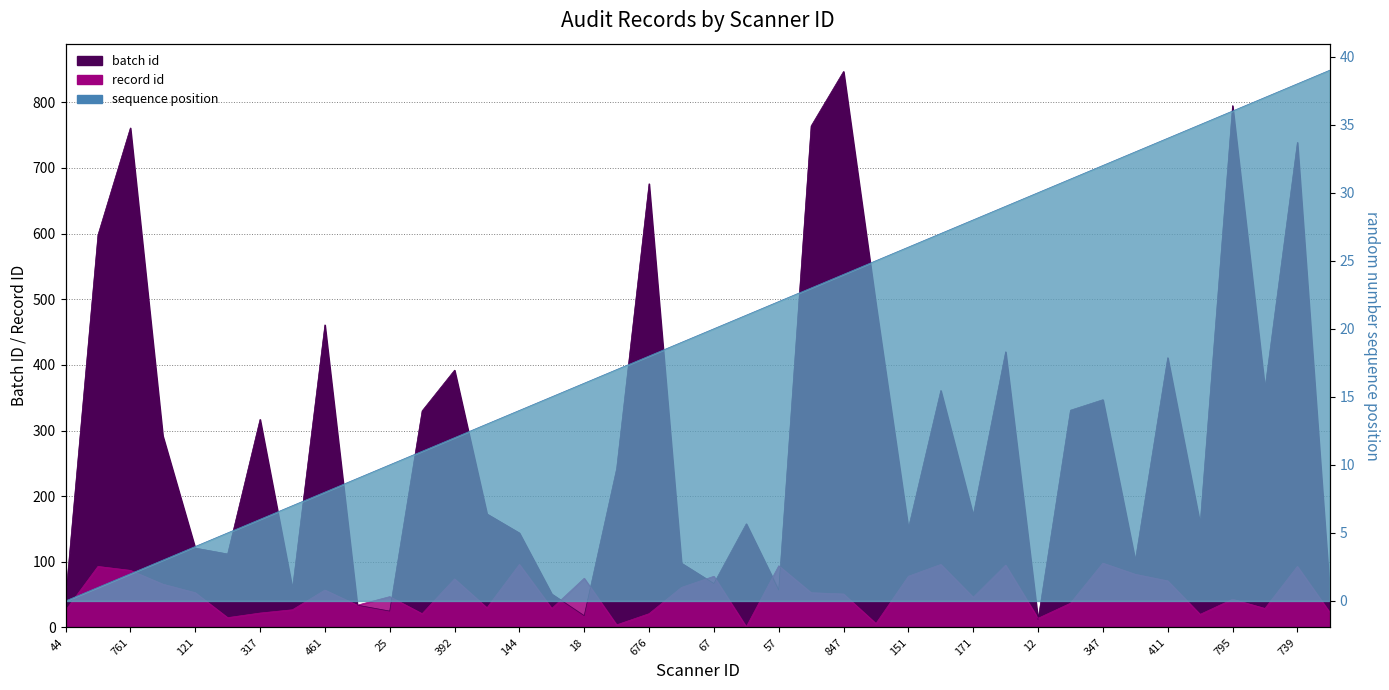

Between 51 and 12, which series saw the biggest shift?

batch id